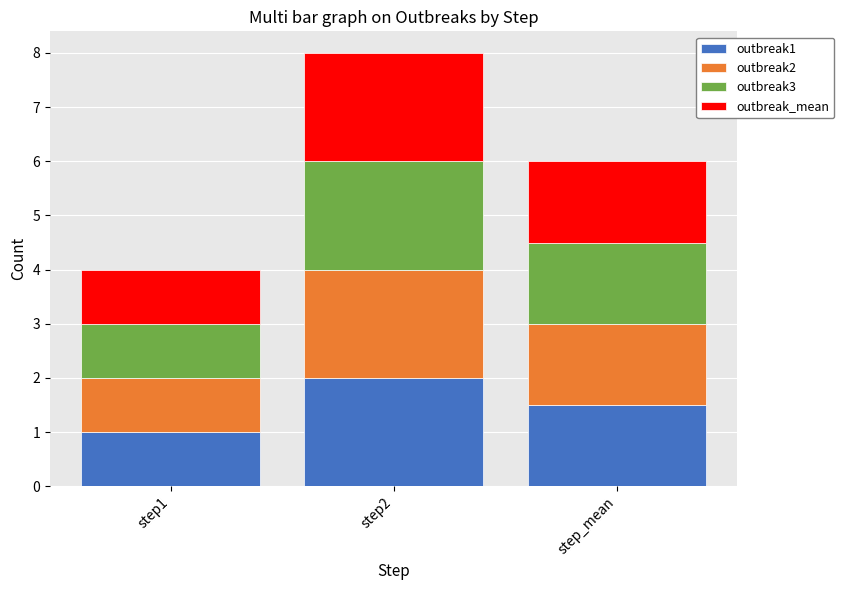

The value of outbreak1 at step1 is 1.0. True or false?

True